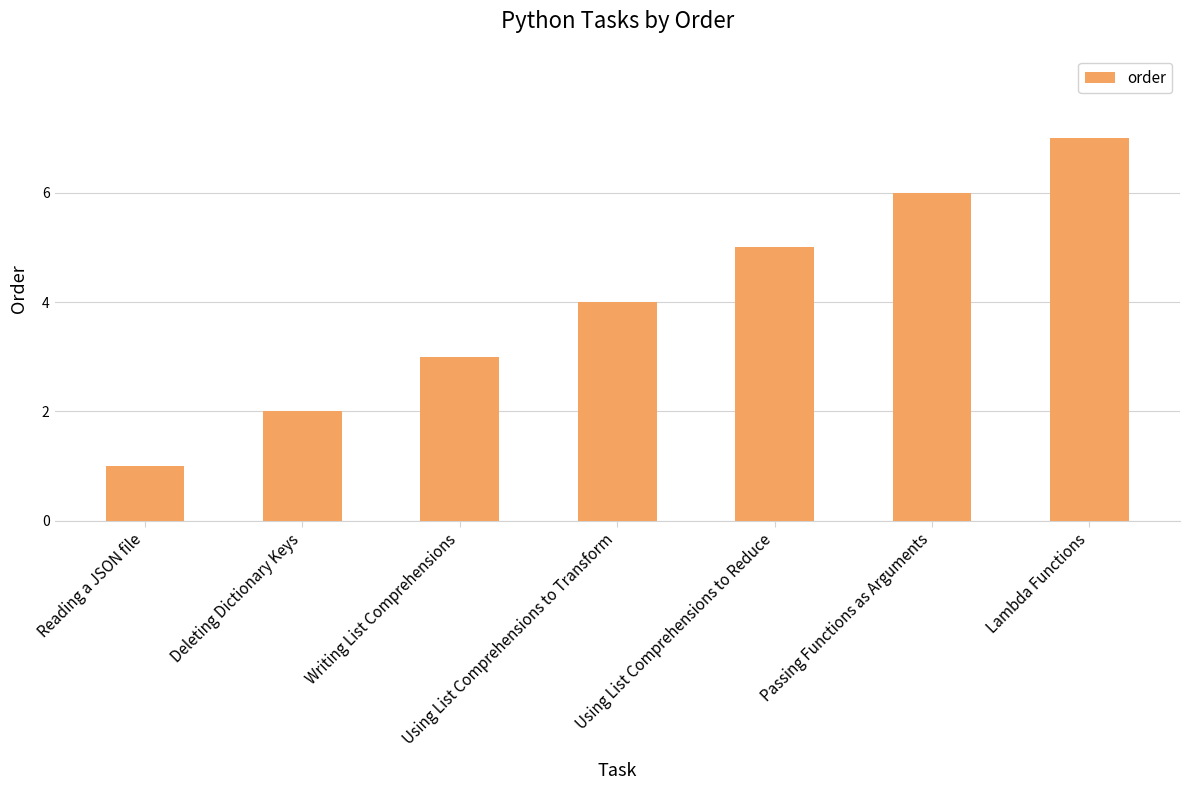

What is the average value?

4